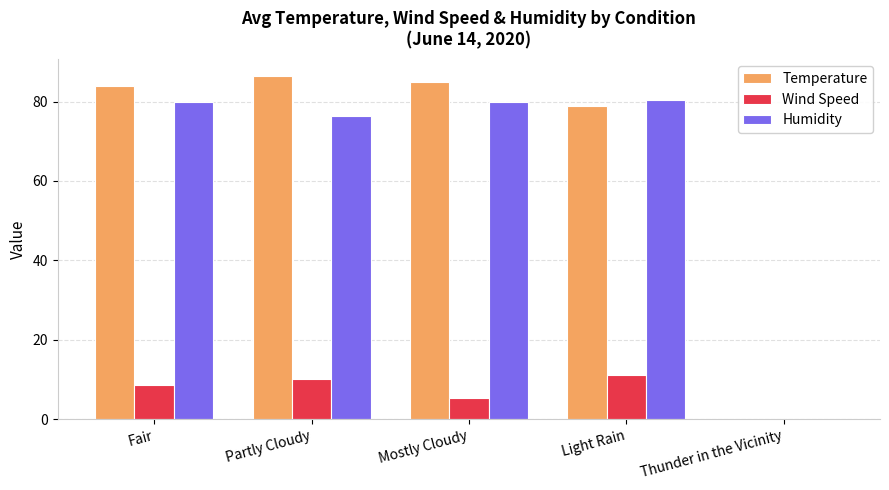

What are all the series names shown in the legend?

Temperature, Wind Speed, Humidity